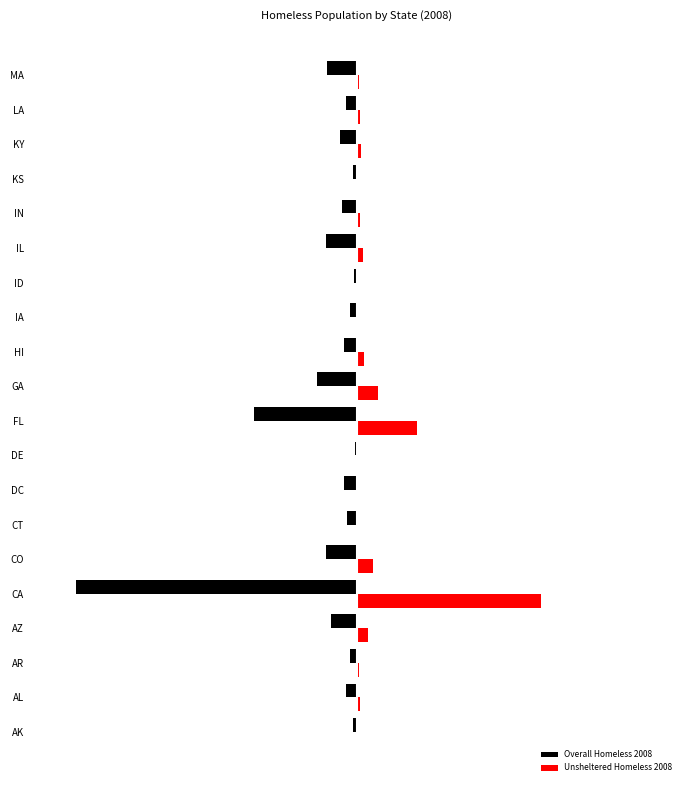

What are all the series names shown in the legend?

Overall Homeless 2008, Unsheltered Homeless 2008